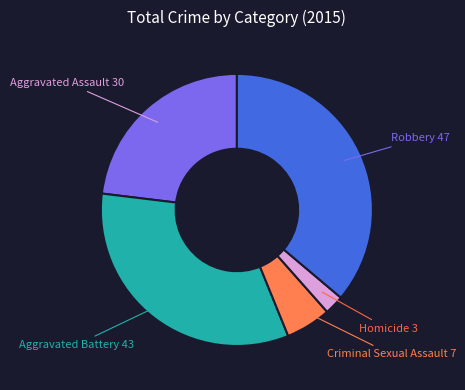

Is there any slice that represents more than half of the pie?

No